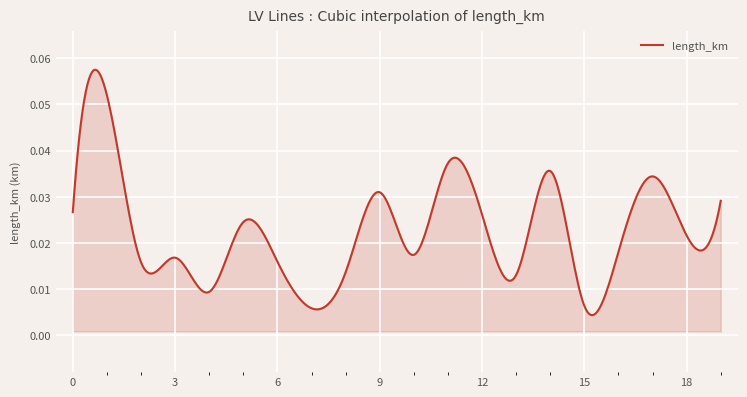

Rank the categories by value from highest to lowest.

1, 11, 14, 17, 9, 19, 0, 12, 5, 18, 16, 10, 3, 6, 2, 8, 13, 4, 15, 7